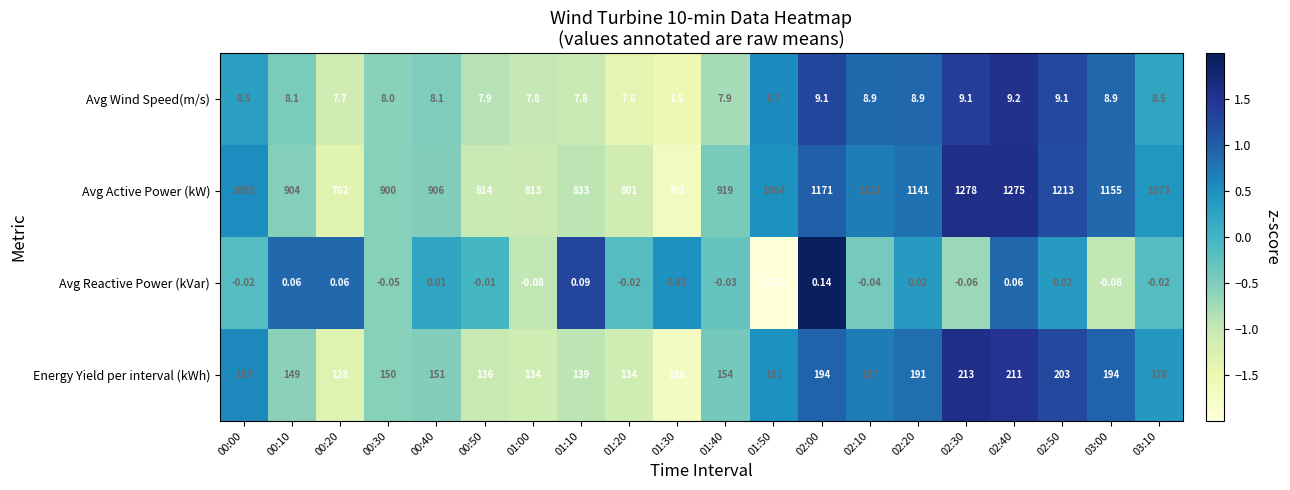

At which category is the sum across all series the highest?

02:30